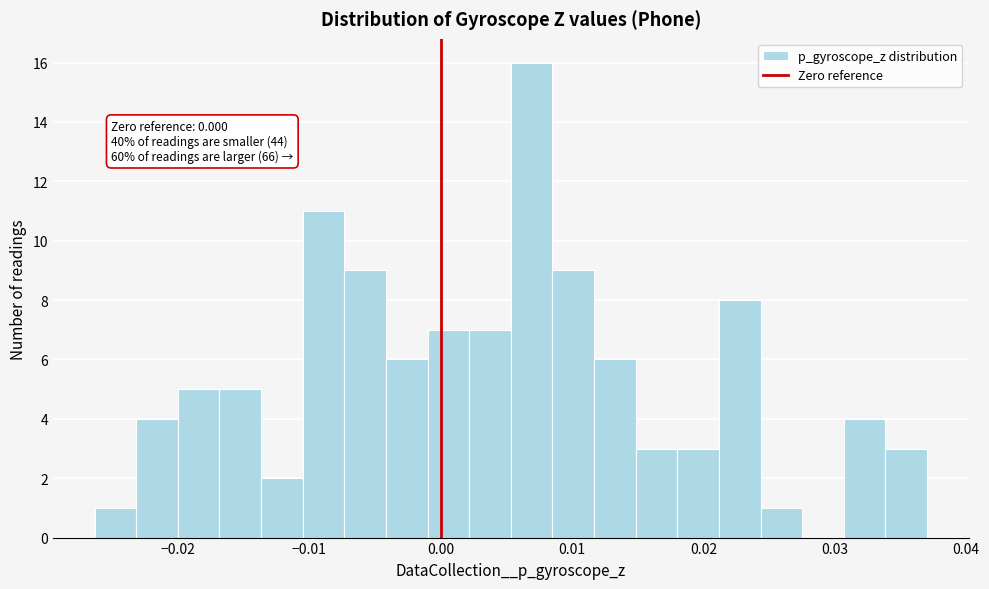

Around what value on the x-axis is the tallest bar? Give the approximate position of its centre, as read against the axis.

0.007